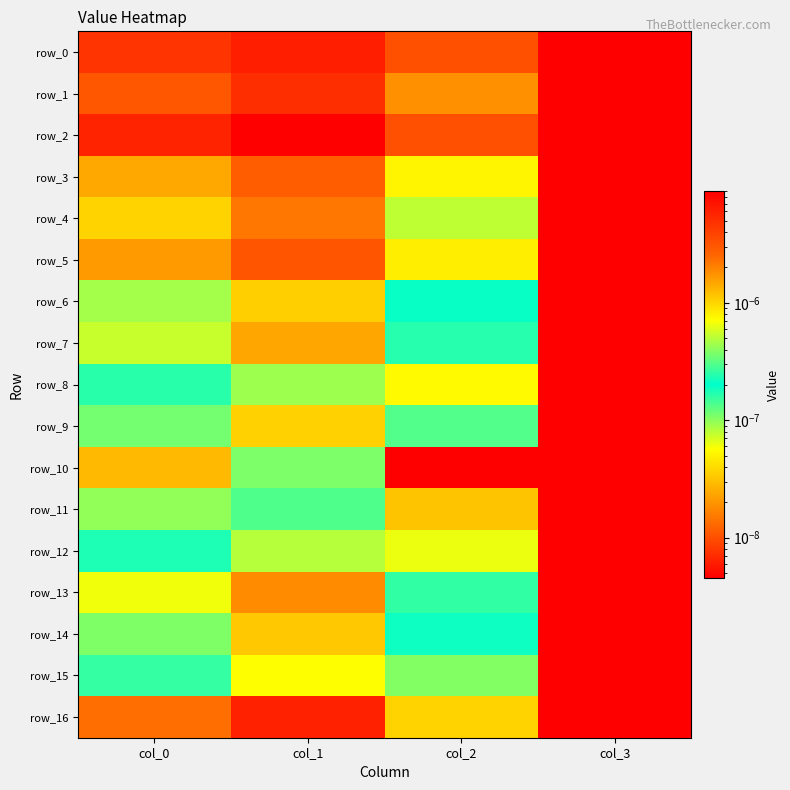

Which series has the largest range (max minus min)?

row_2